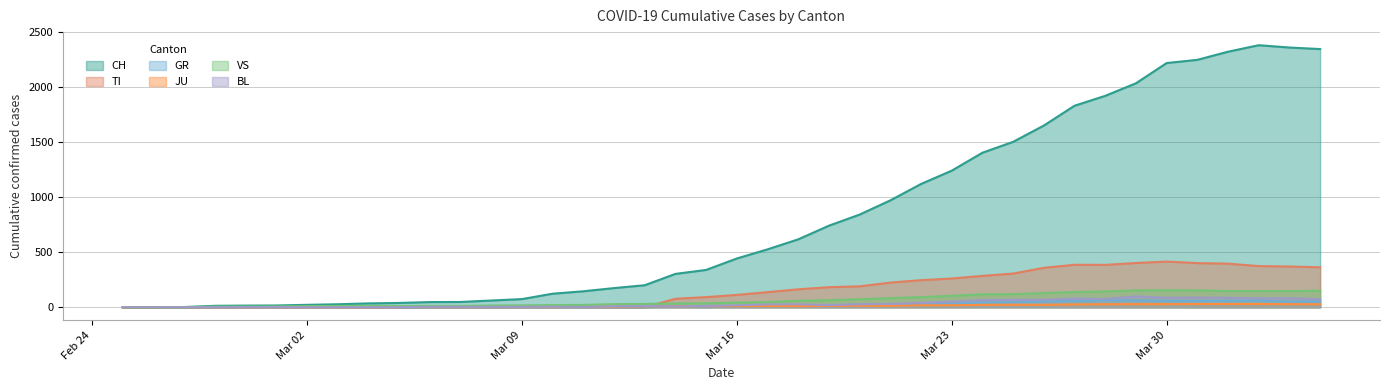

What is the maximum value shown in the chart?

2381